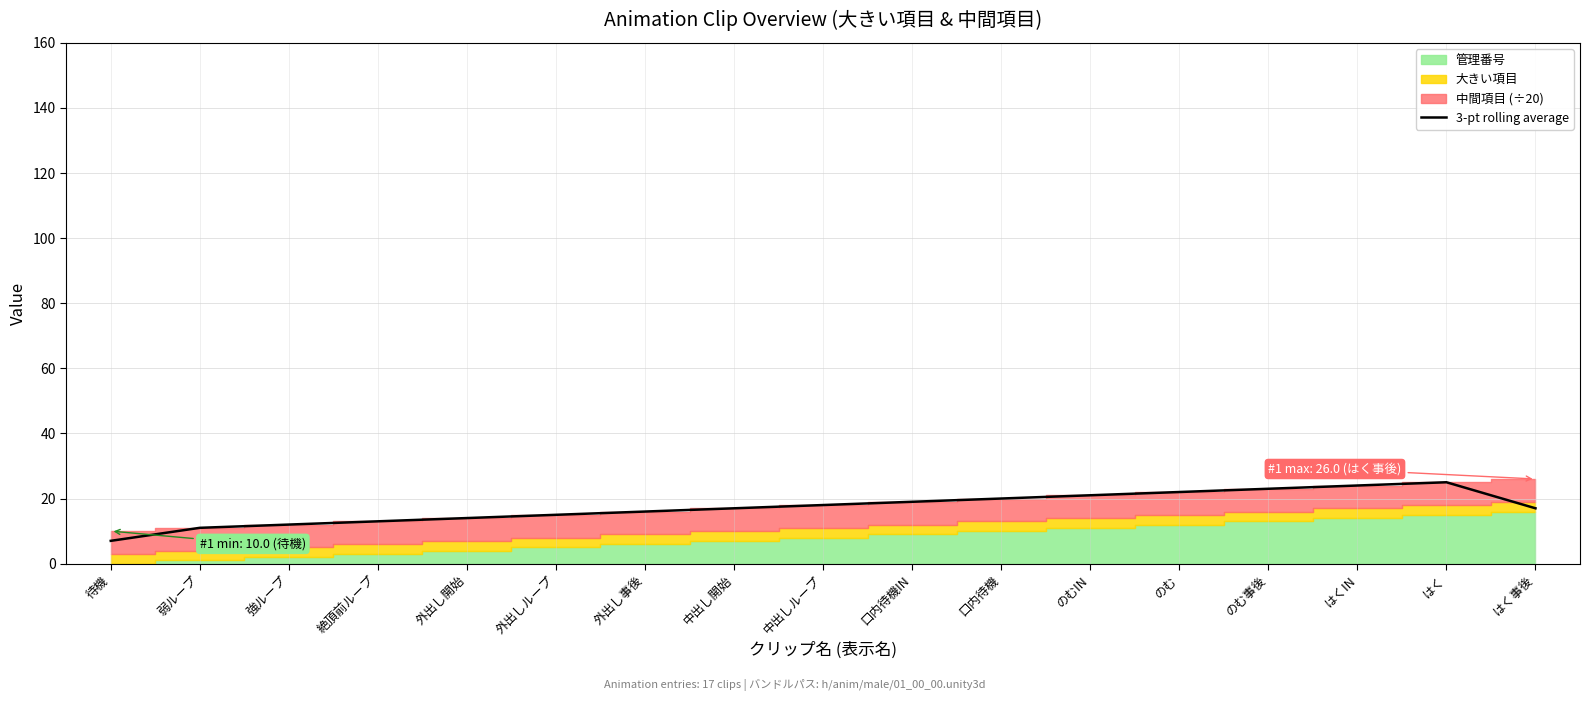

True or false: 3-pt rolling average has a value of 15.8 at のむ事後.

False